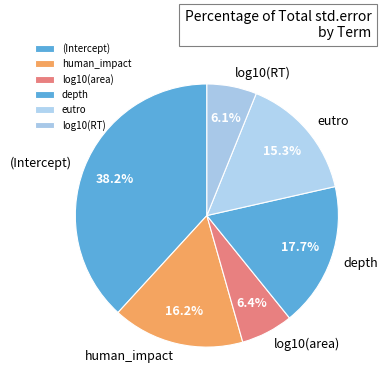

Which slice is the largest?

(Intercept)